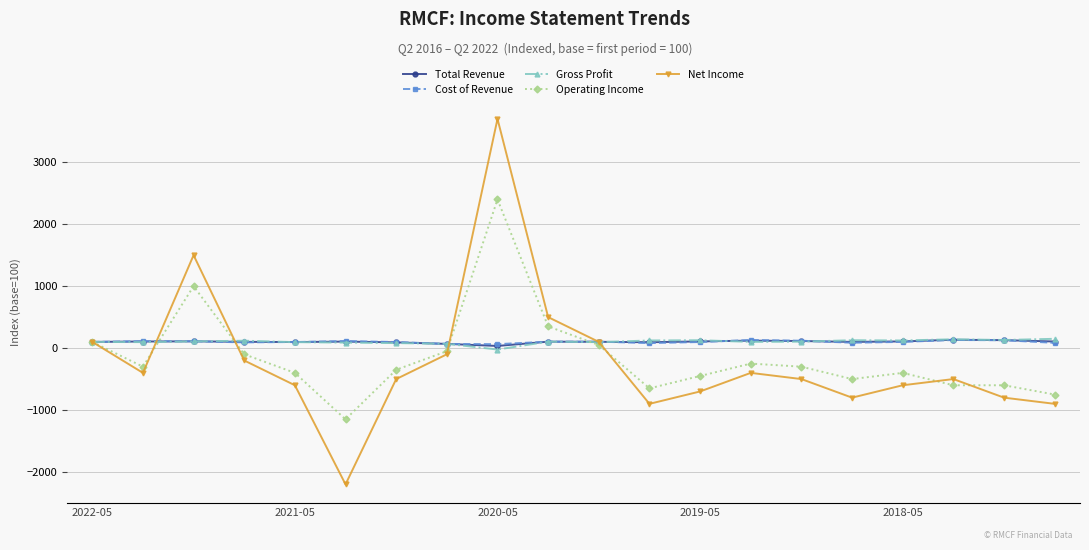

True or false: Operating Income has more than 1 points higher than both neighbors.

True